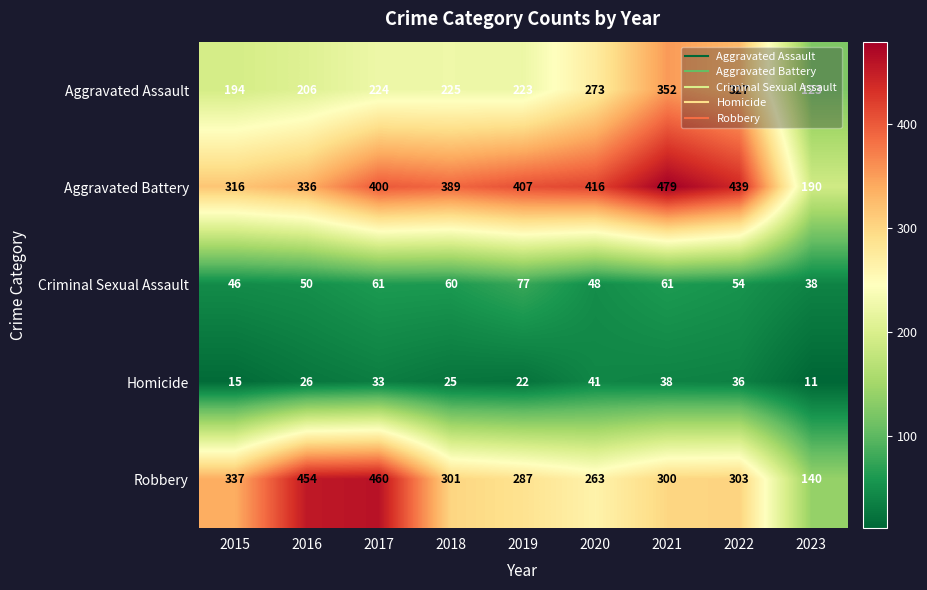

Which series has the largest total across all categories?

Aggravated Battery